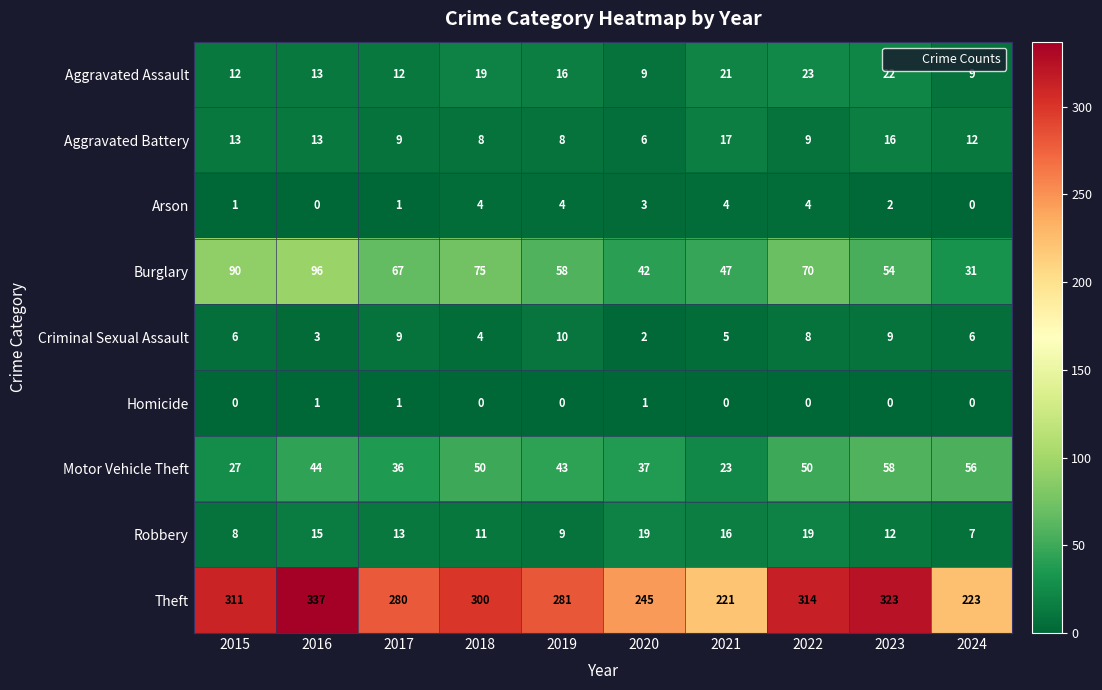

What is the sum of the Aggravated Battery values at 2023 and 2024?

28